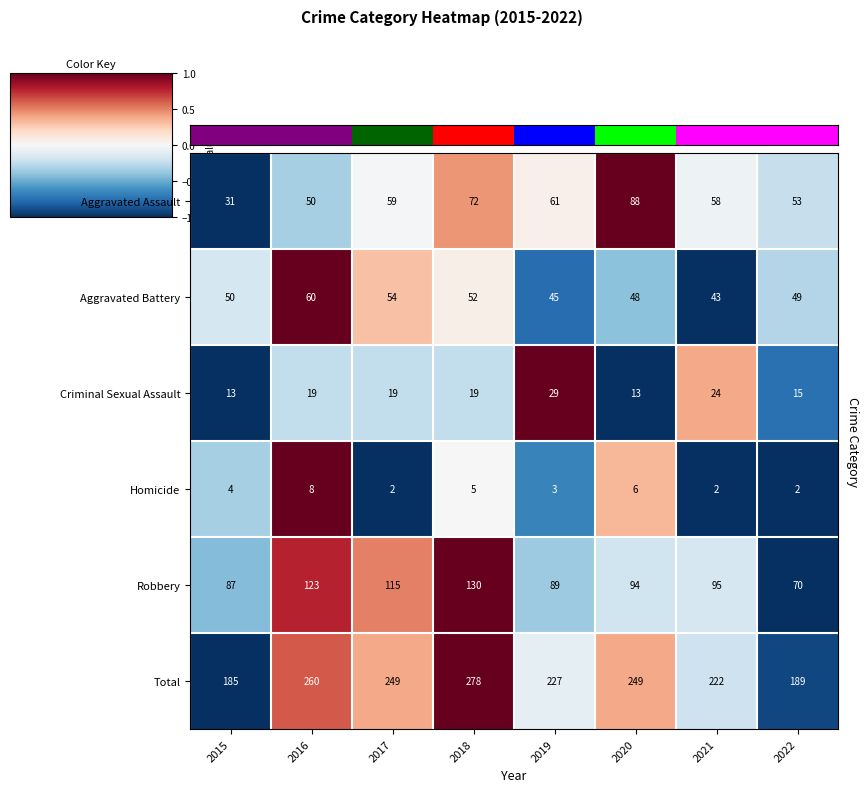

Which category has the highest value across all series?

2018